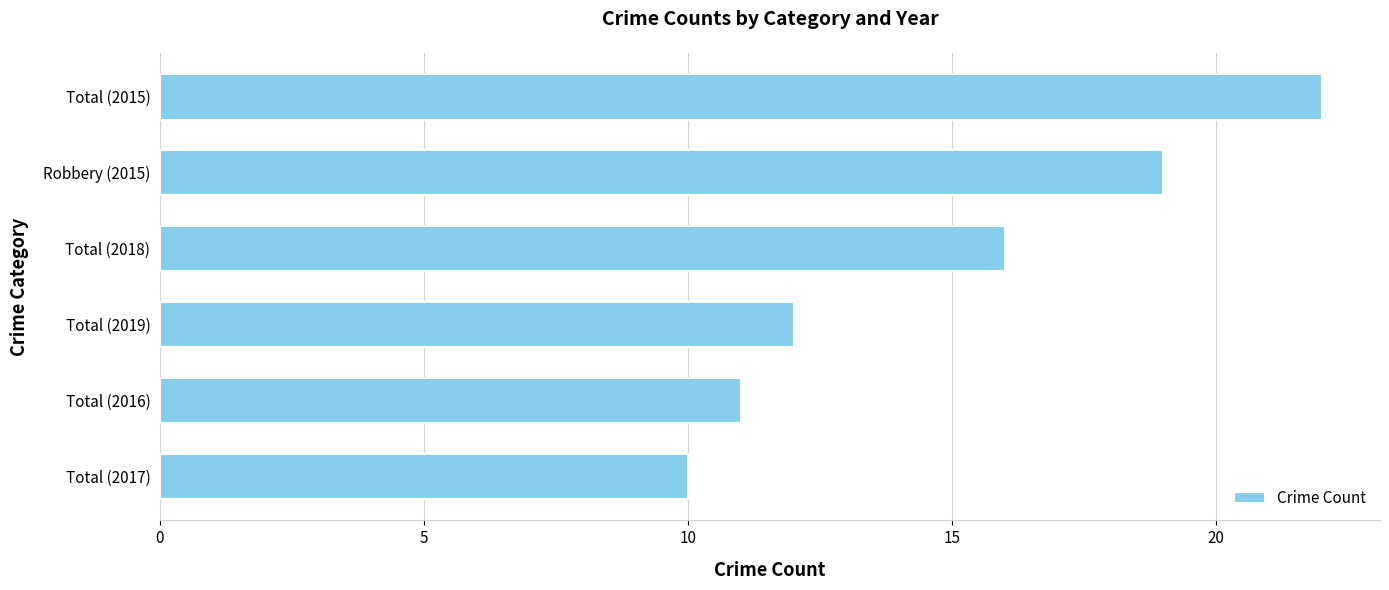

How many bars are there in total?

6